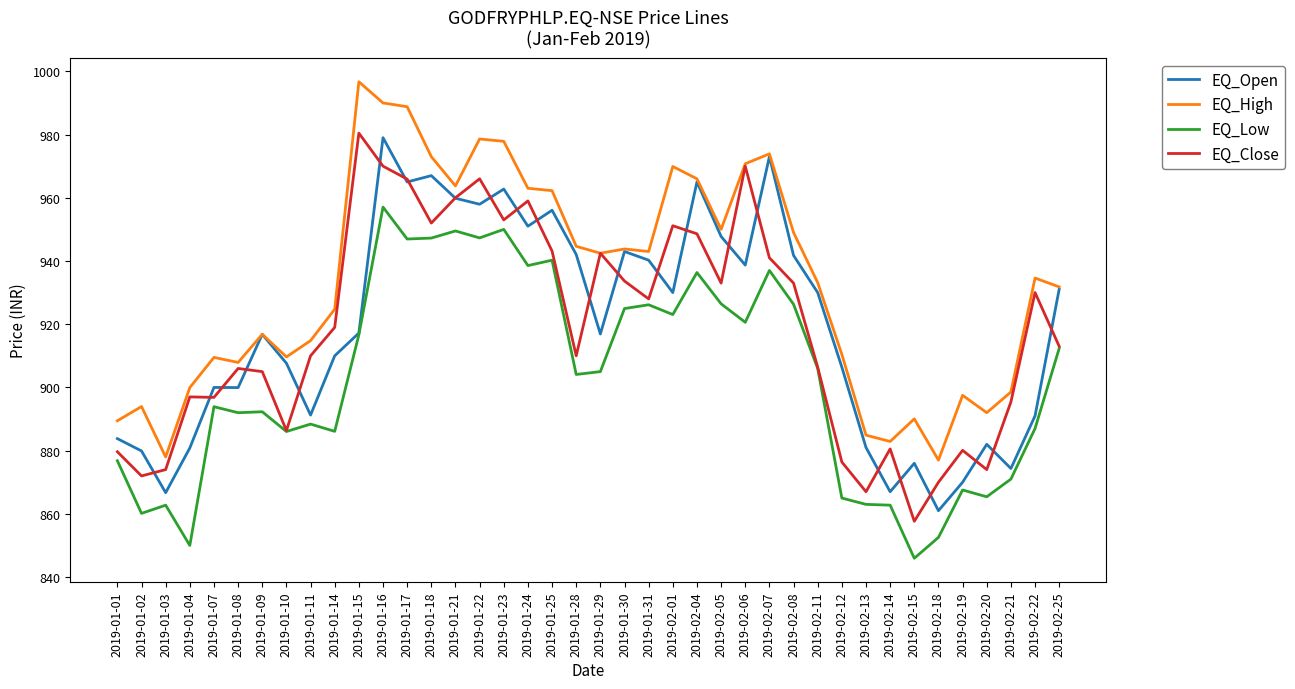

Does the chart display data point markers on the line(s)?

No